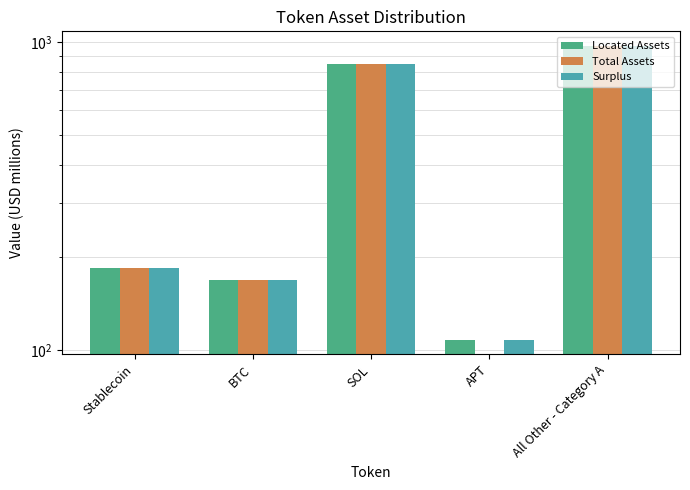

List the series in order of their peak value, highest first.

Located Assets, Total Assets, Surplus